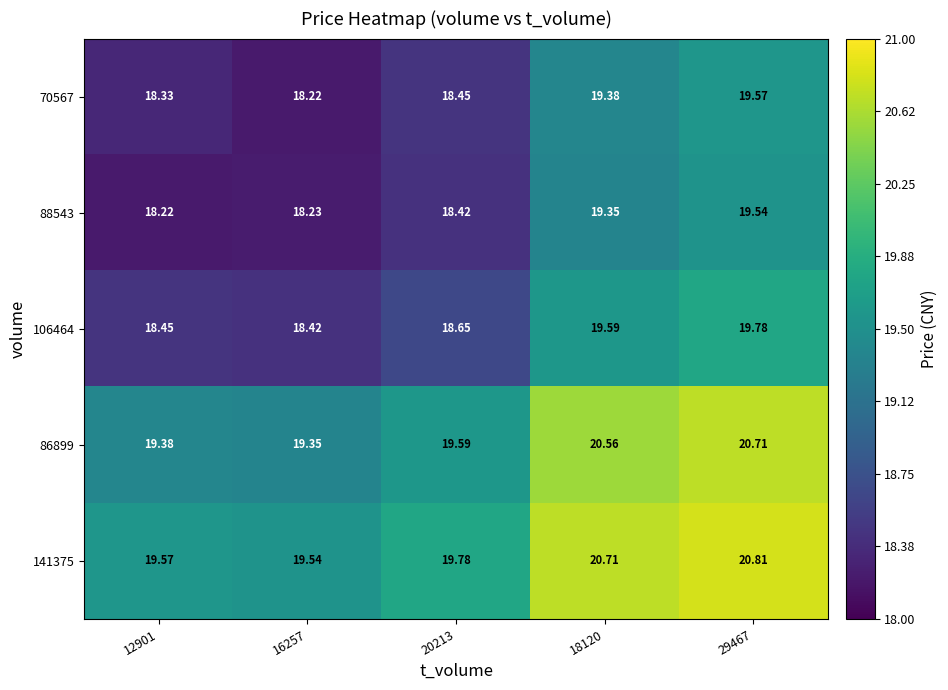

List the series in order of their peak value, lowest first.

88543, 70567, 106464, 86899, 141375